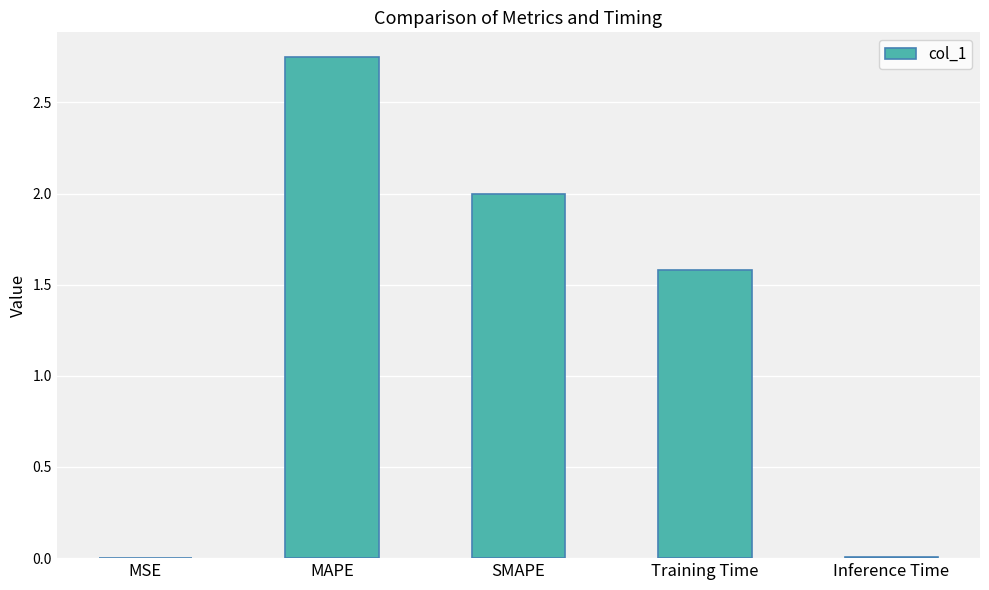

Which label corresponds to the largest value in the chart?

MAPE